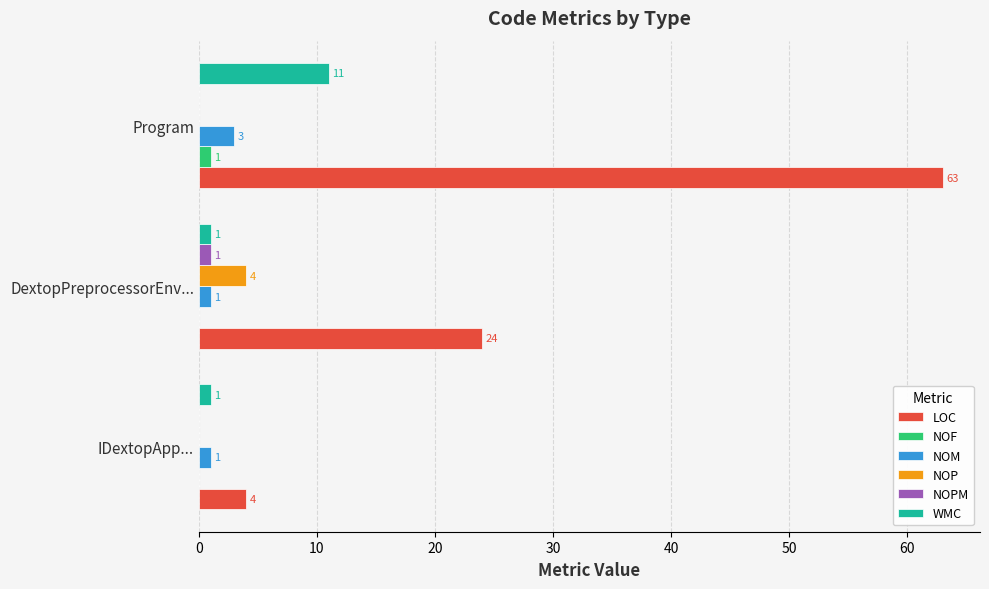

Which series has the largest range (max minus min)?

LOC